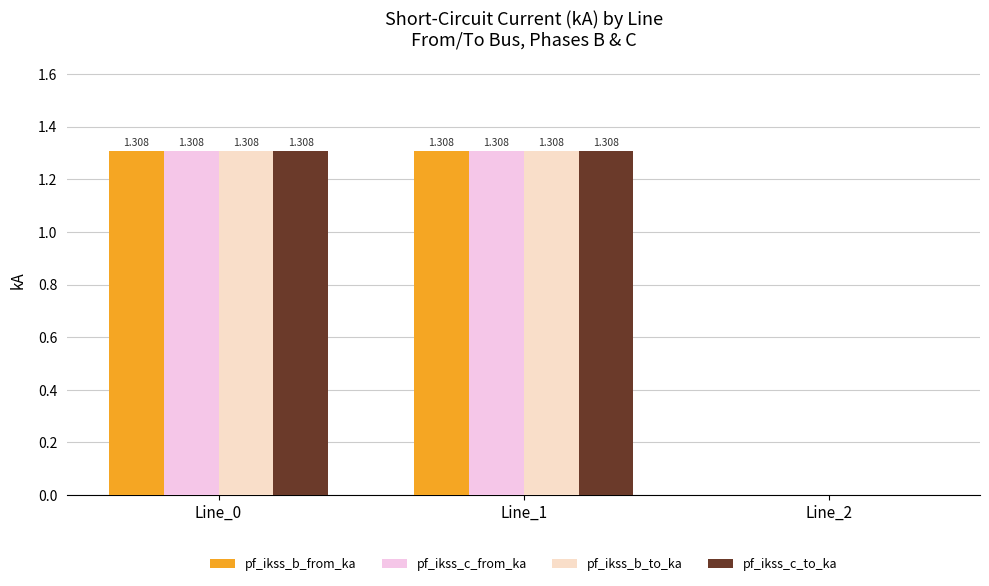

Which category has the highest value across all series?

Line_1